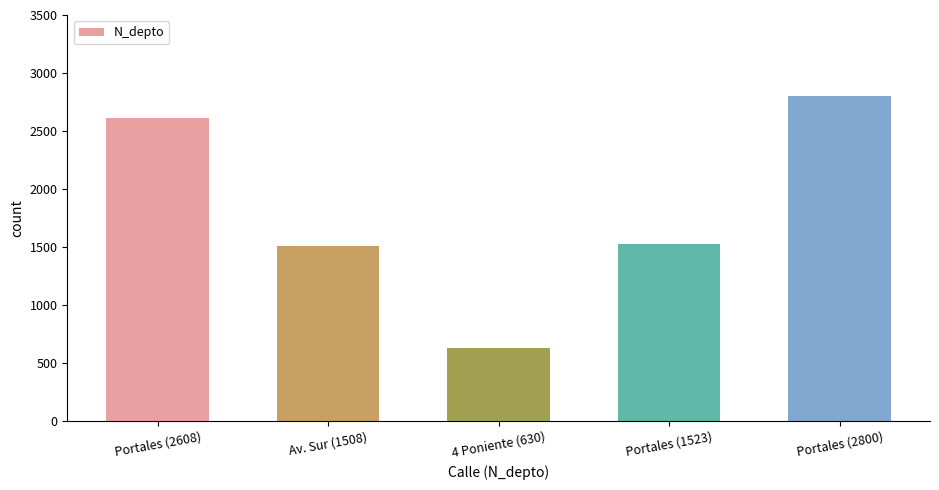

What is the difference between the maximum and minimum values?

2170